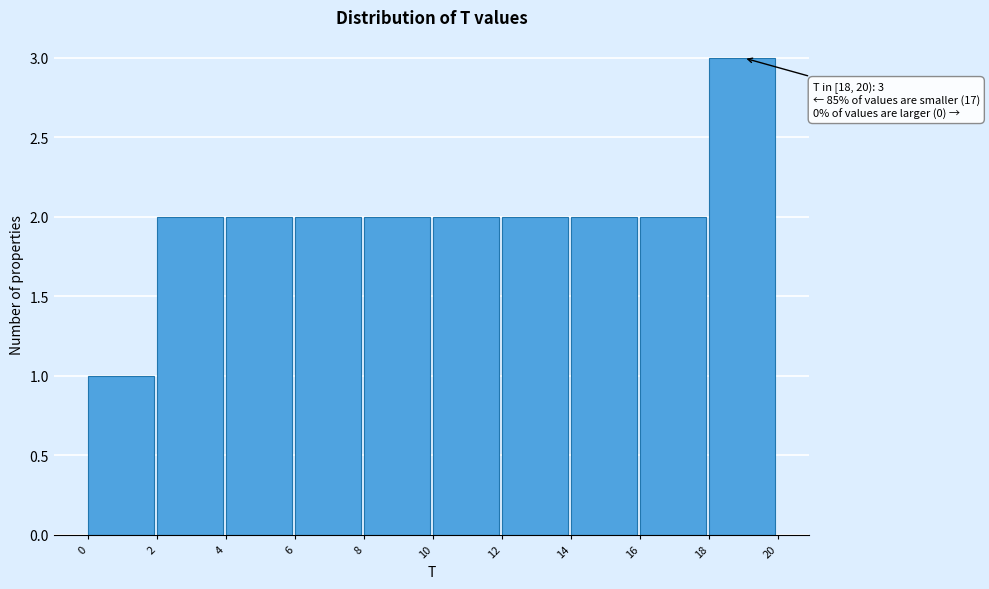

Over which range of the x-axis is the bar tallest?

18 to 20